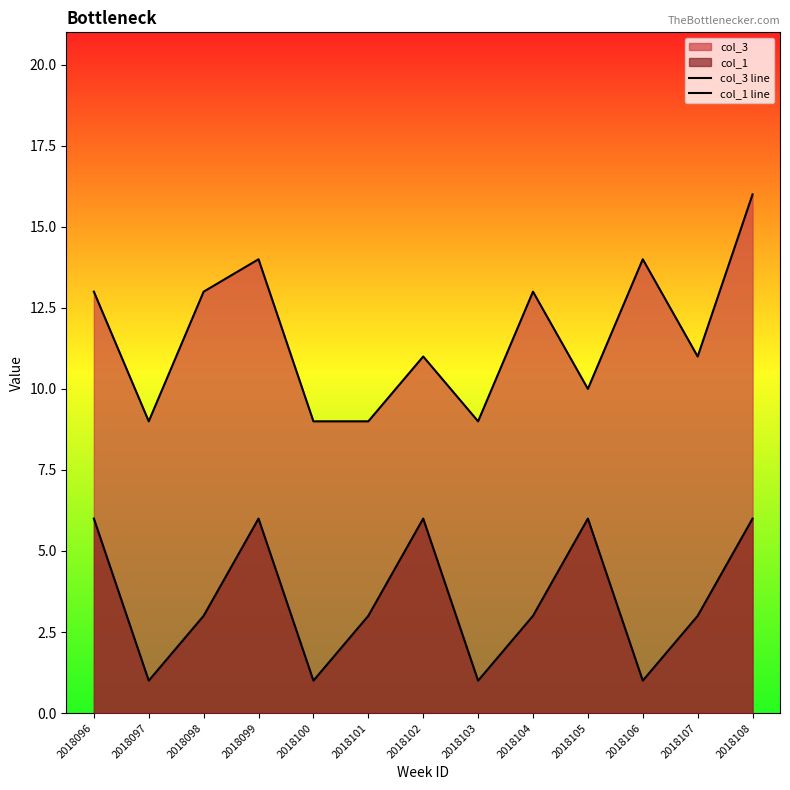

What is the difference between the col_1 line values at 2018102 and 2018106?

5